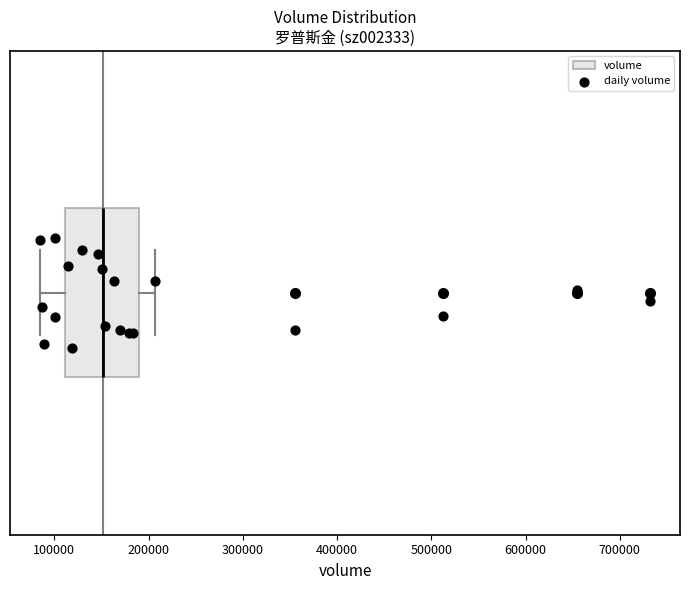

Read this box plot against the x-axis: the position of the median line, the range covered by the box, and the ends of both whiskers. The values are not printed on the chart, so give them approximately, as read against the axis.

median 150000, box 110000 to 190000, whiskers 90000 to 210000